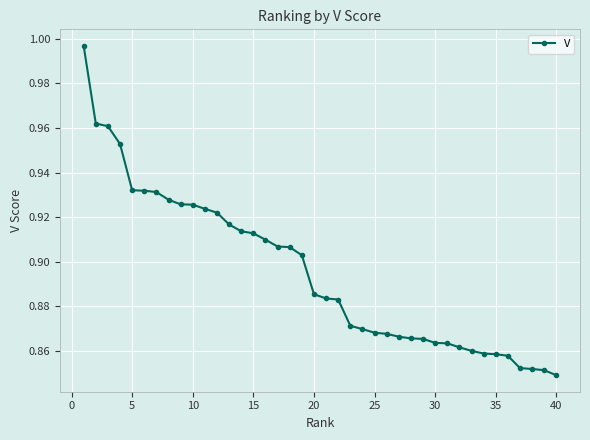

Is it true that the value at 10 is 1.5?

False